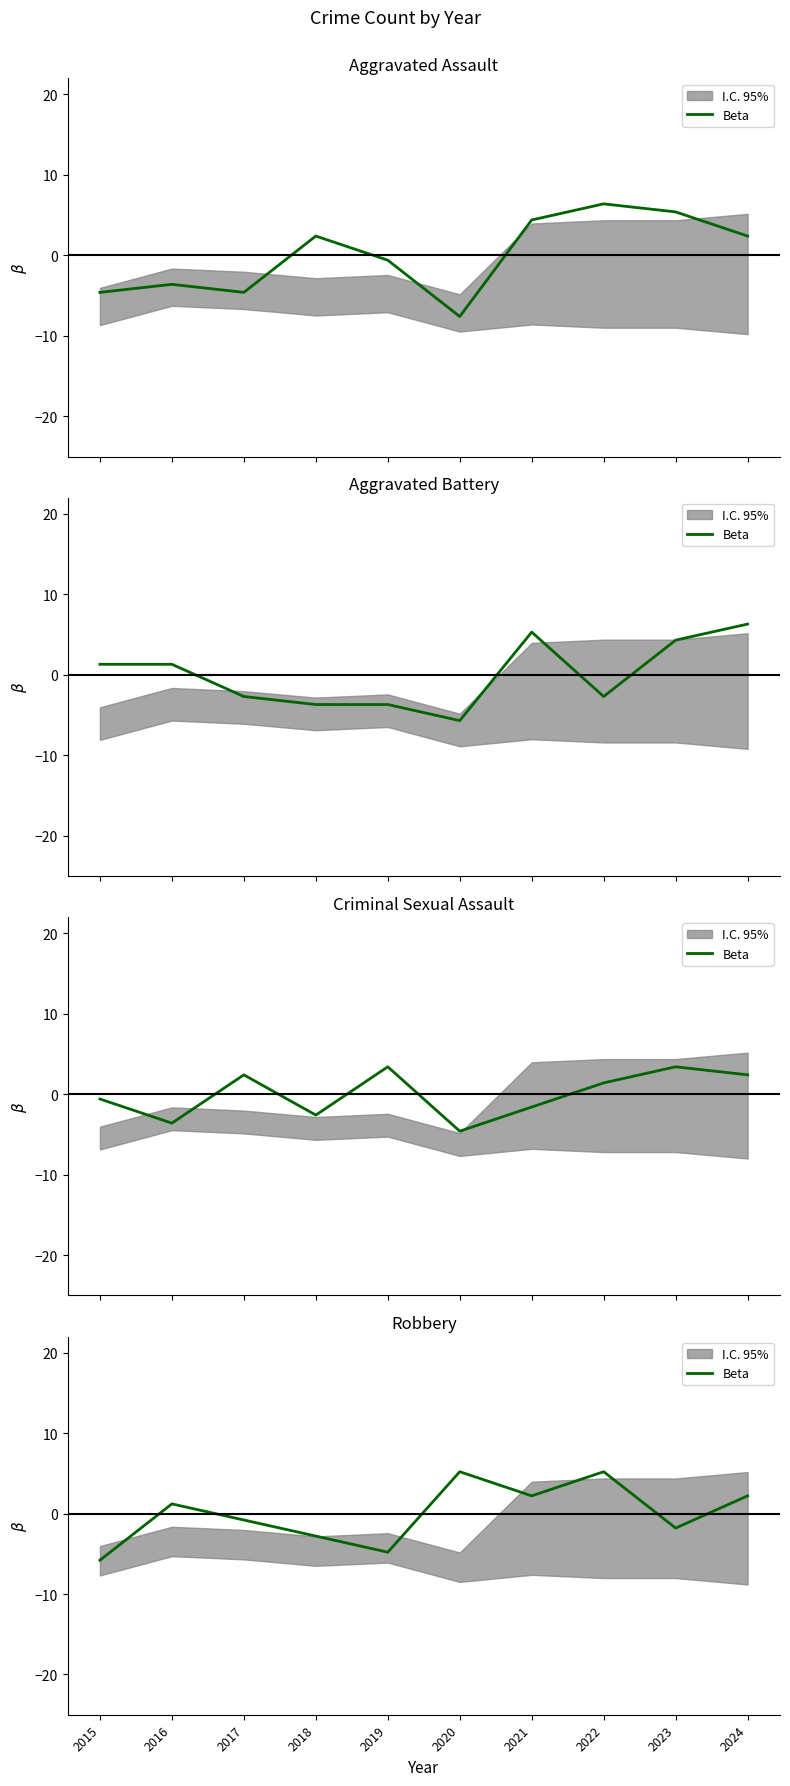

Which category has the highest value across all series?

2020